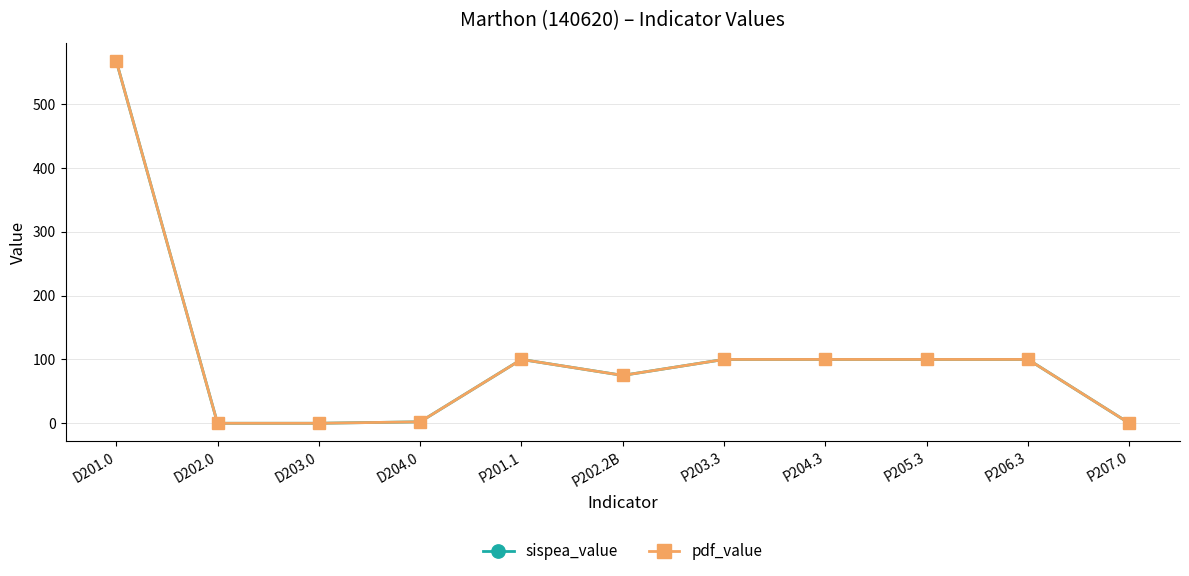

Is this an area chart (filled region under the line)?

No